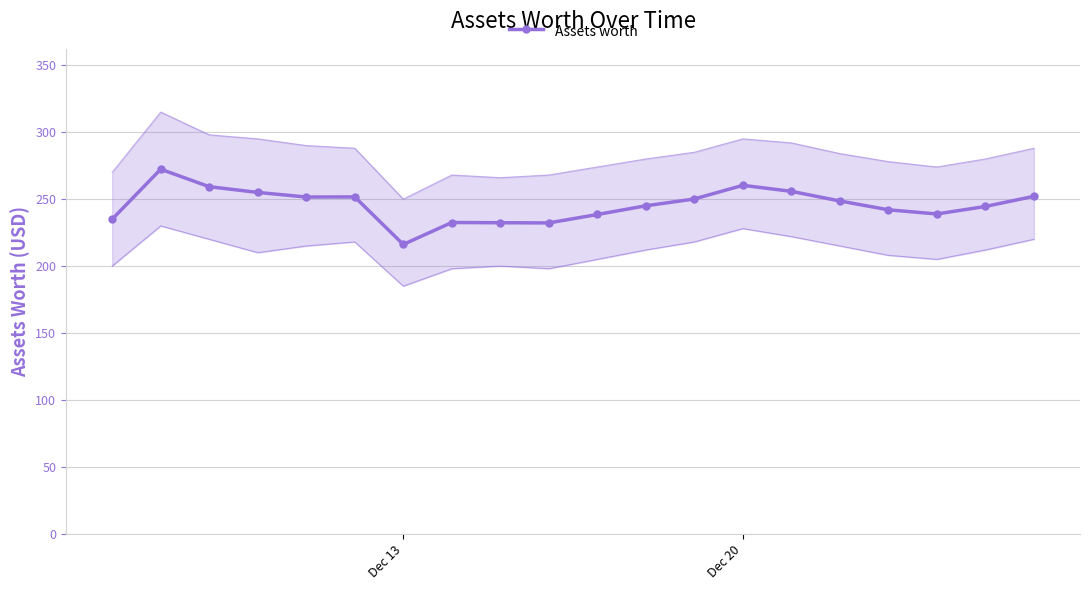

How many values are below 248?

10